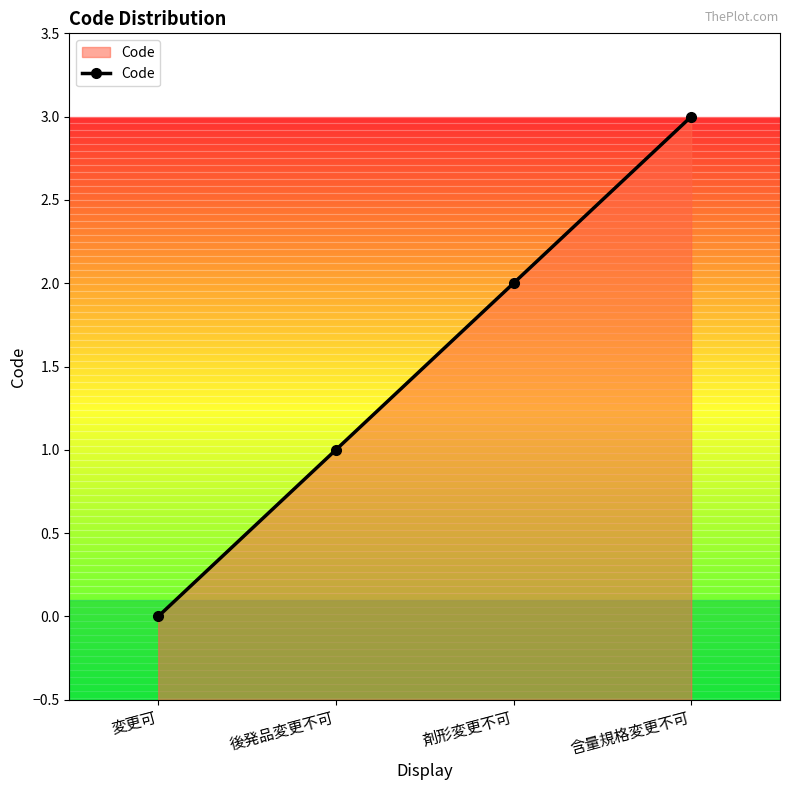

How many values are above zero?

3